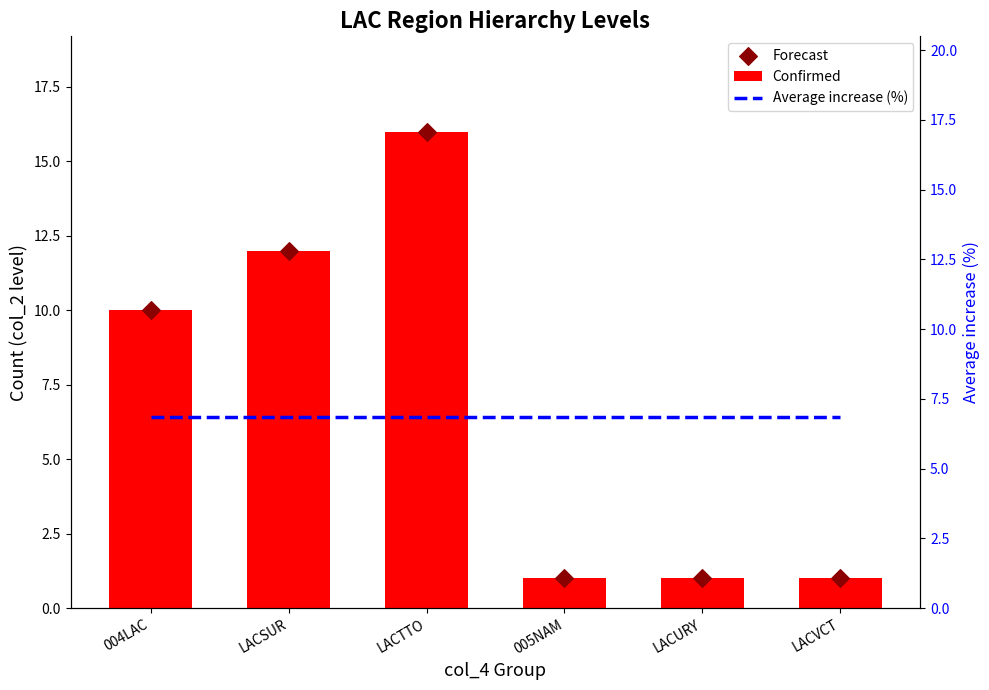

What is the total value across all series at 005NAM?

8.8